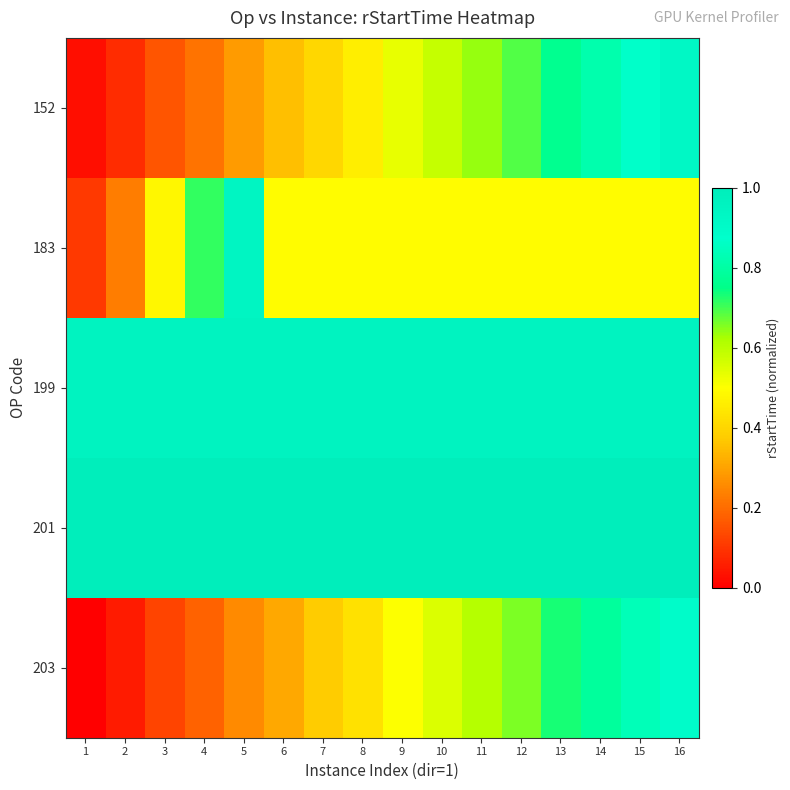

What is the difference between the highest and lowest values at 12?

0.5